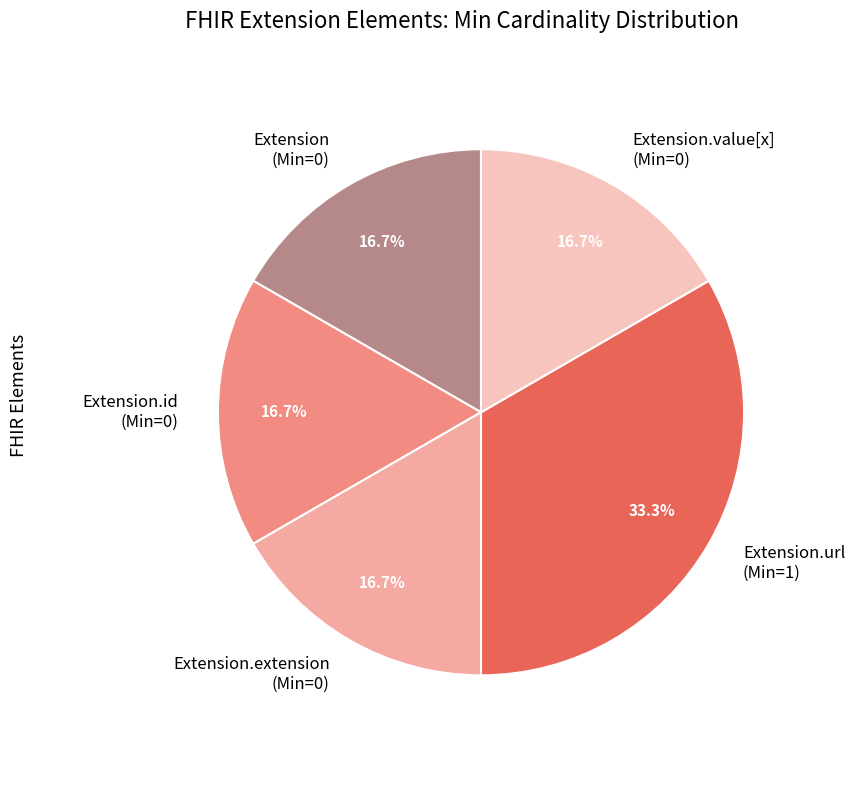

Is there any slice that represents more than half of the pie?

No